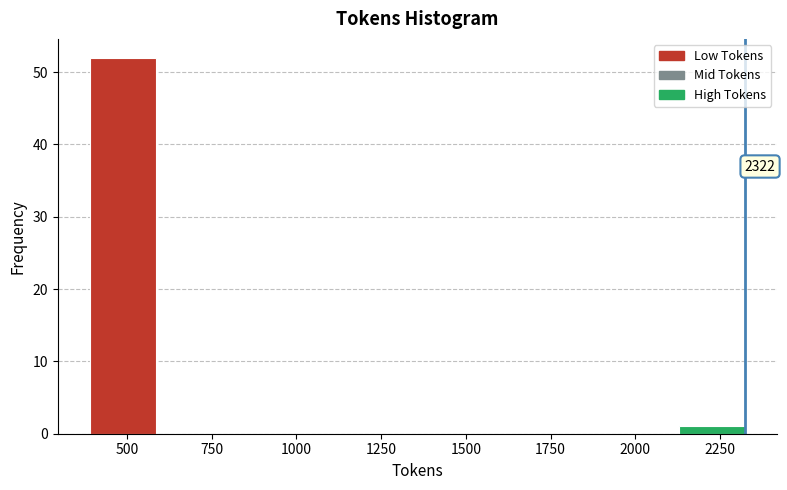

Read against the x-axis, roughly where is the centre of the tallest bar?

500